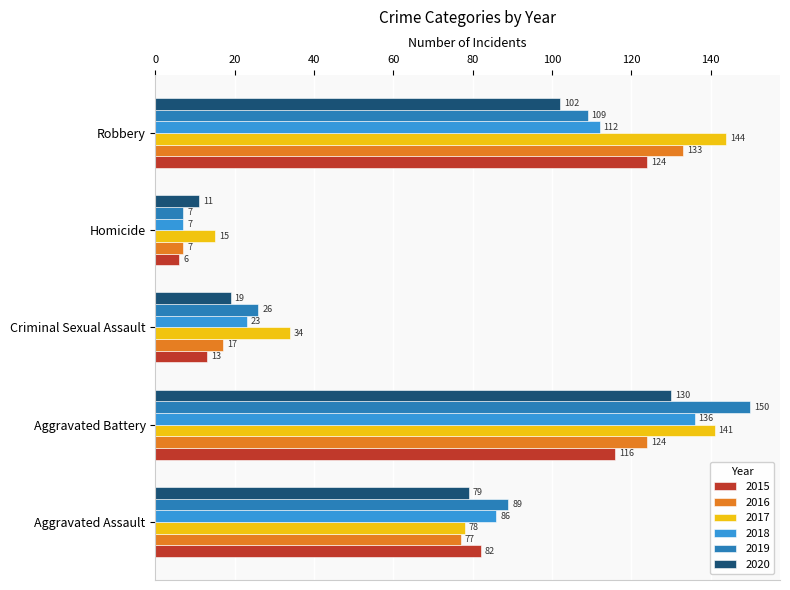

Count the 2019 values in the range 26 to 109.

3